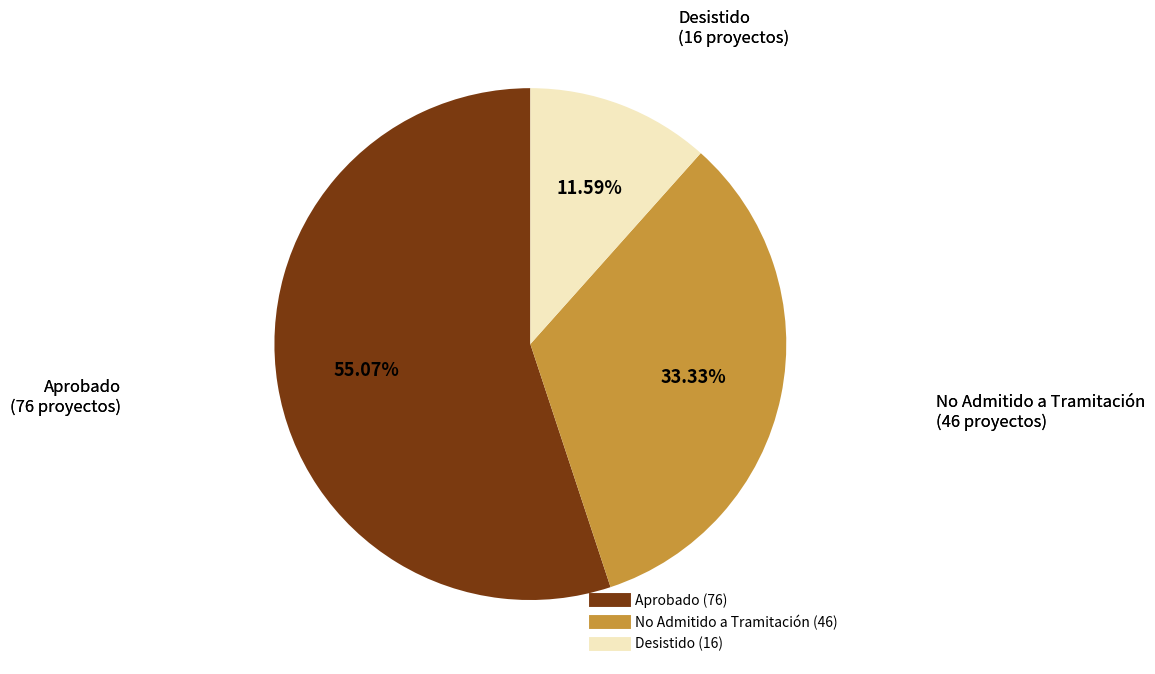

Is there any slice that represents more than half of the pie?

Yes